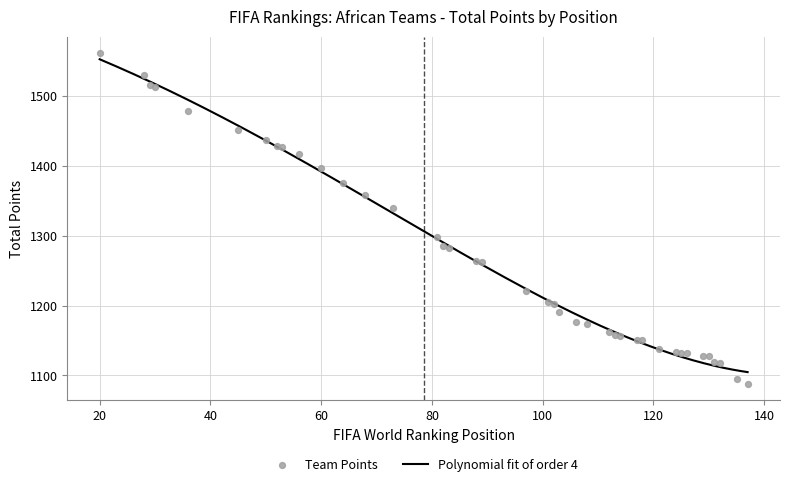

What is the maximum value for Polynomial fit of order 4?

1553.0